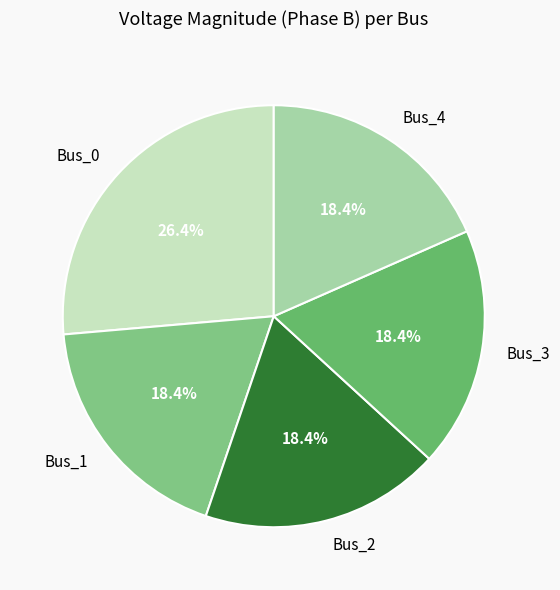

Does any single category account for the majority?

No